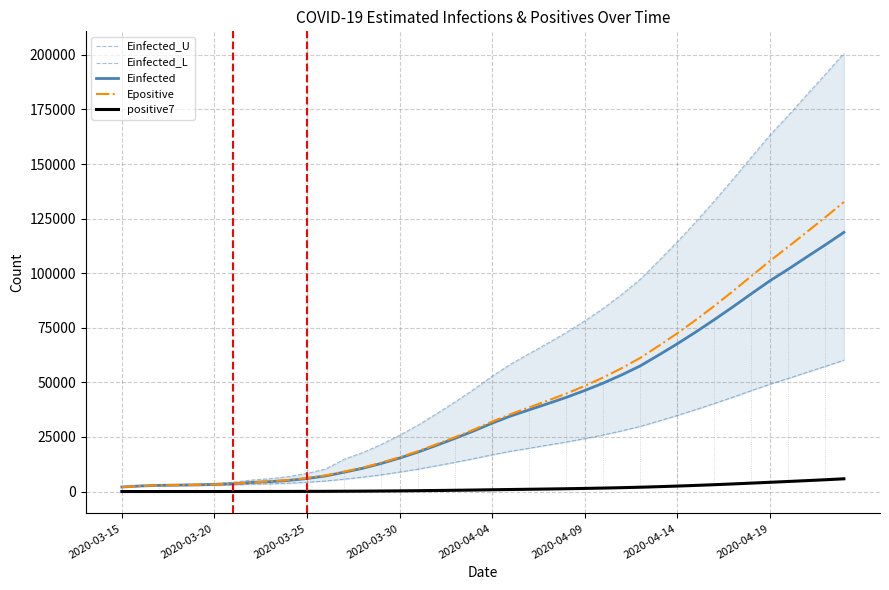

Count the number of categories in the chart.

40